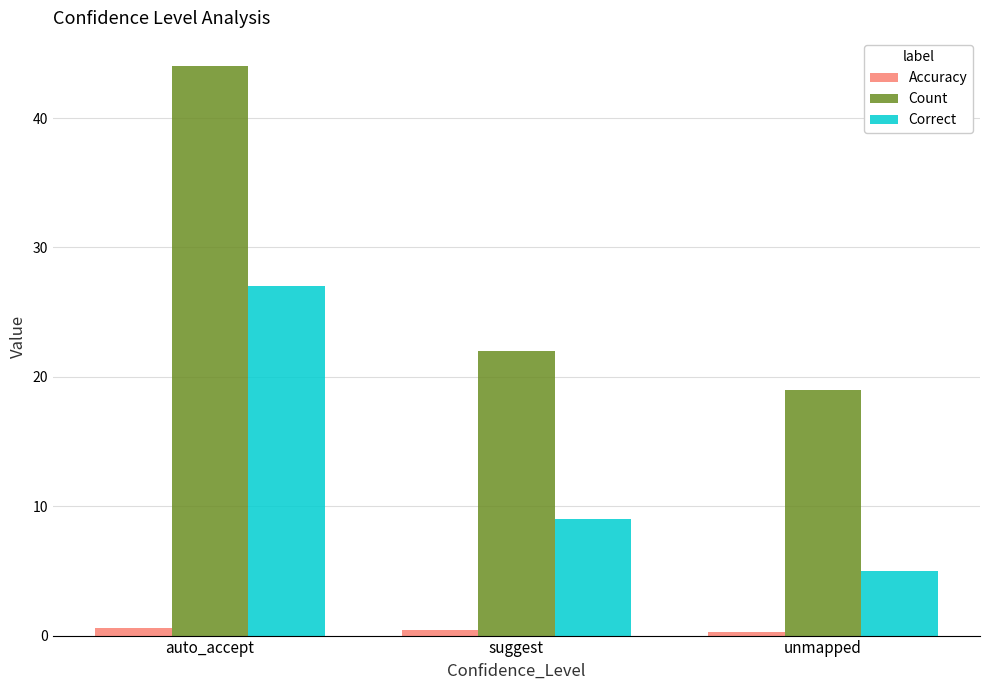

What is the label of the 3rd bar from the right?

auto_accept